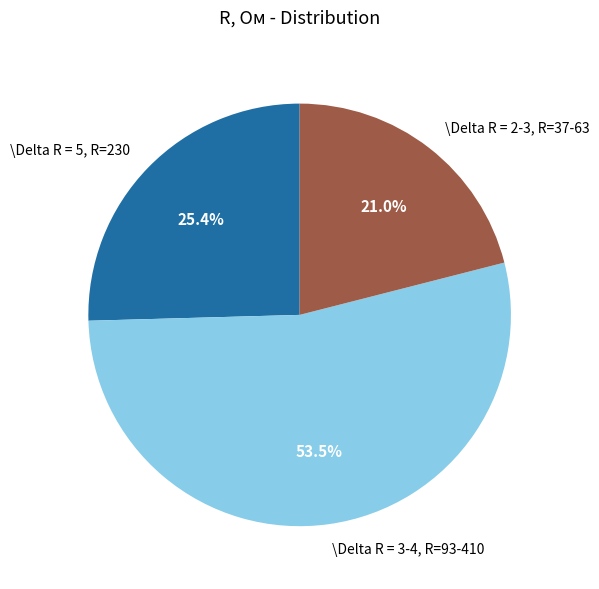

Do \Delta R = 3-4, R=93-410 and \Delta R = 2-3, R=37-63 together represent more than half of the pie?

Yes